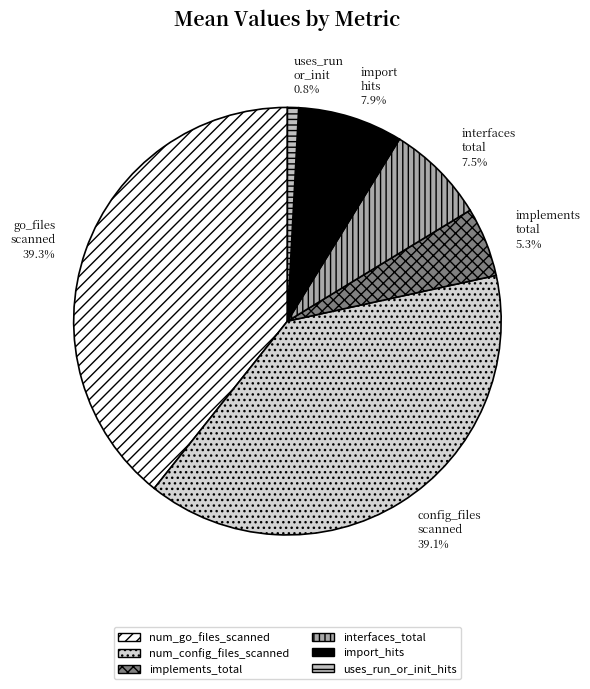

Count the number of slices in the pie.

6